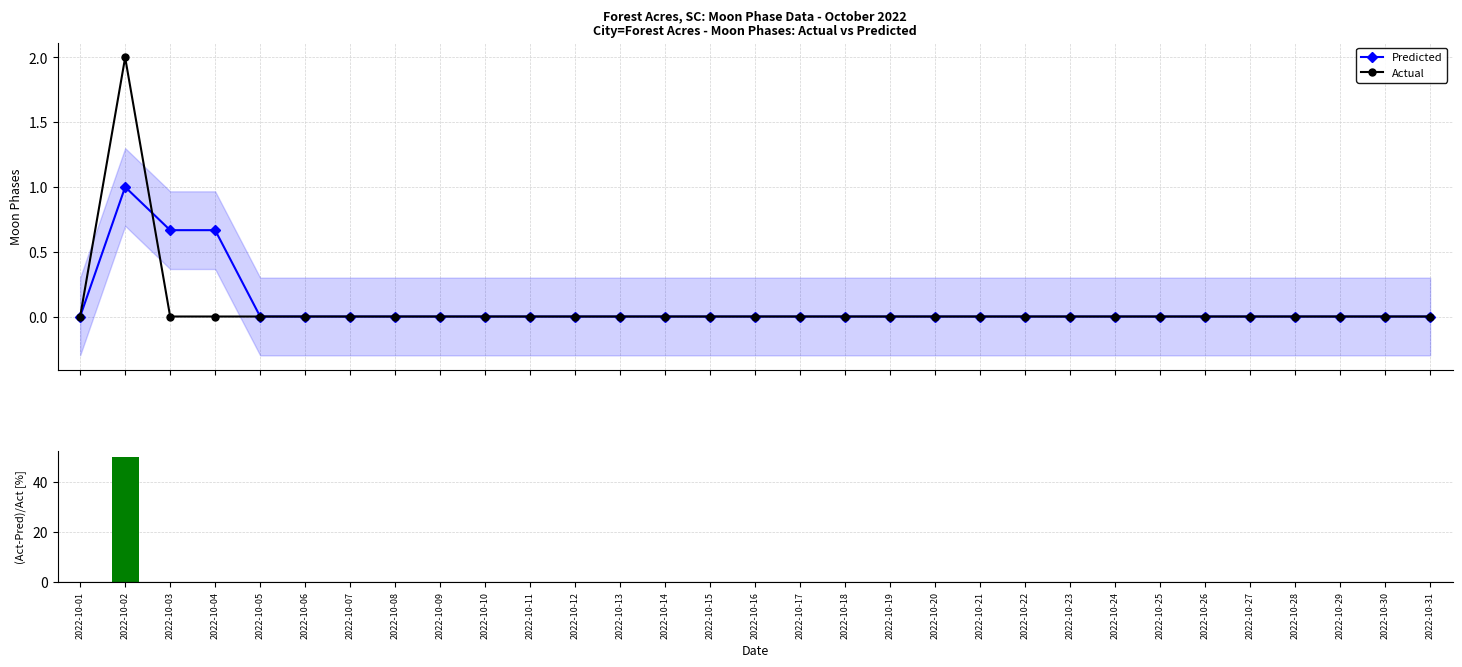

Reading right to left, transcribe all the data shown in this chart.

Predicted: 0.0	0.0	0.0	0.0	0.0	0.0	0.0	0.0	0.0	0.0	0.0	0.0	0.0	0.0	0.0	0.0	0.0	0.0	0.0	0.0	0.0	0.0	0.0	0.0	0.0	0.0	0.0	0.7	0.7	1.0	0.0
Actual: 0.0	0.0	0.0	0.0	0.0	0.0	0.0	0.0	0.0	0.0	0.0	0.0	0.0	0.0	0.0	0.0	0.0	0.0	0.0	0.0	0.0	0.0	0.0	0.0	0.0	0.0	0.0	0.0	0.0	2.0	0.0
(Actual-Pred)/Act: 0.0	0.0	0.0	0.0	0.0	0.0	0.0	0.0	0.0	0.0	0.0	0.0	0.0	0.0	0.0	0.0	0.0	0.0	0.0	0.0	0.0	0.0	0.0	0.0	0.0	0.0	0.0	0.0	0.0	50.0	0.0